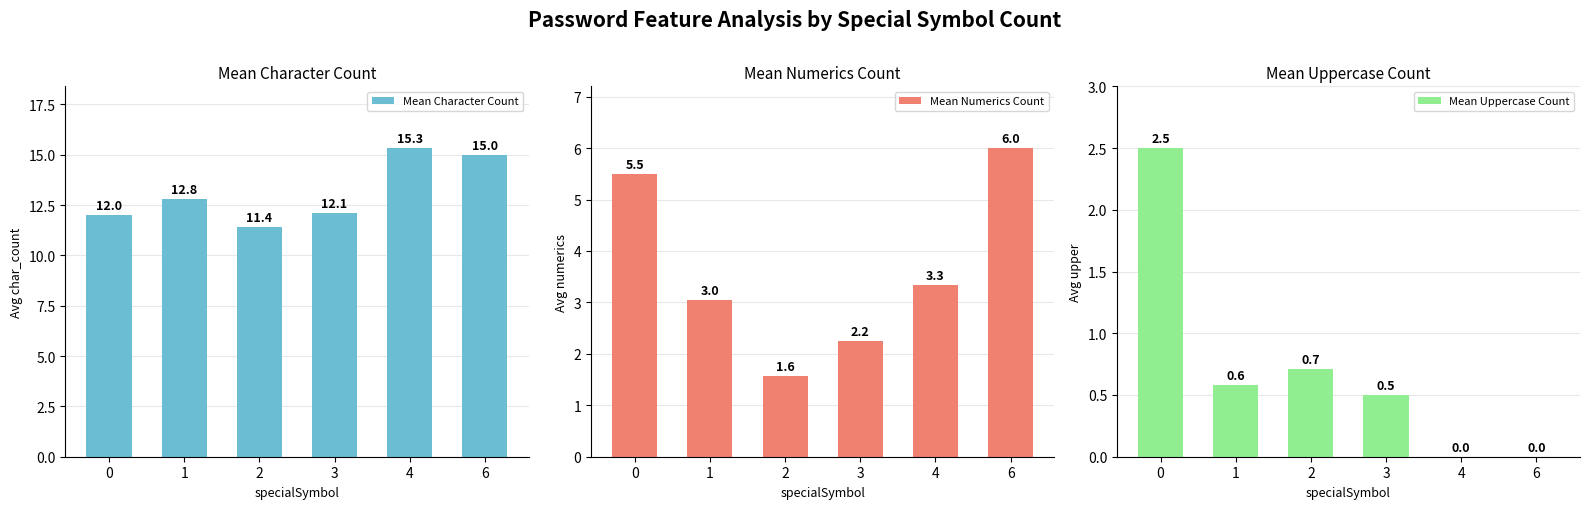

What is the value of the Mean Character Count bar at the 2nd from the left?

12.8